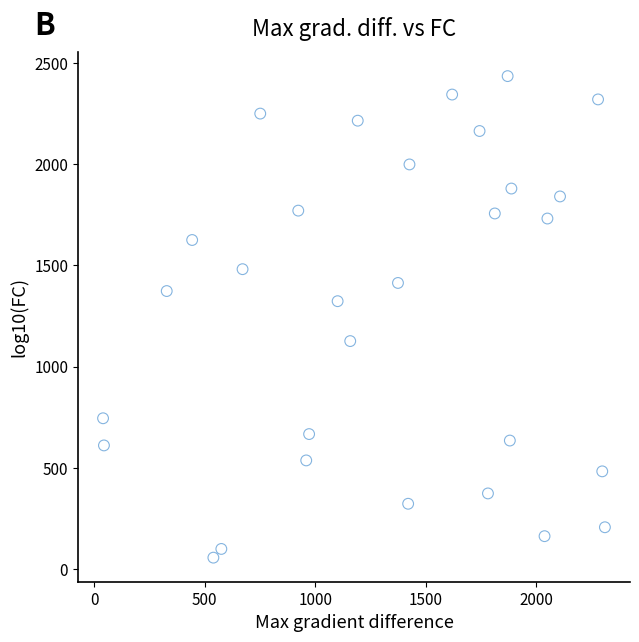

What is the range of X values (max minus min)?

2270